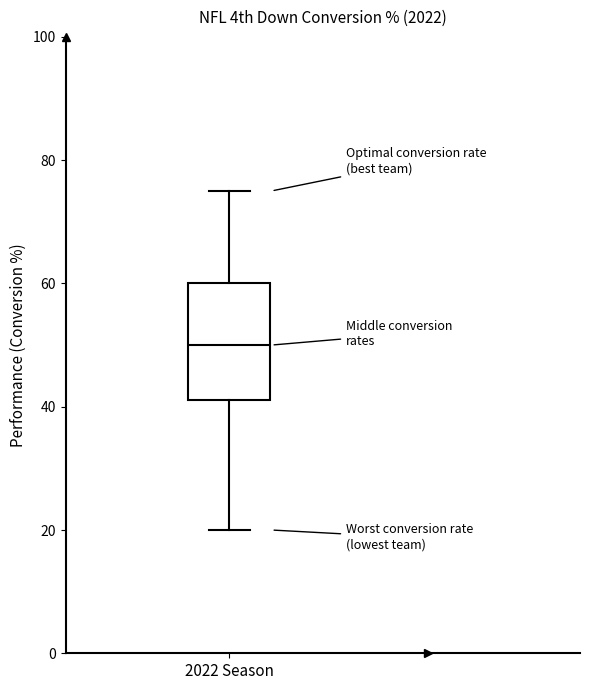

Where does the median line of the box for 2022 Season sit on the y-axis? The values are not printed on the chart, so give them approximately, as read against the axis.

50